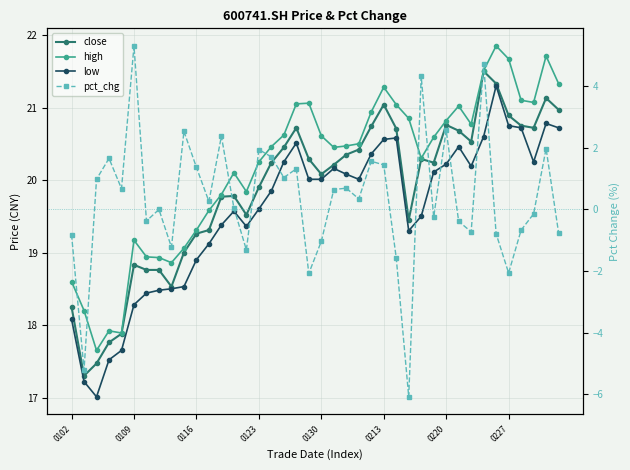

At which category is the sum across all series the highest?

33